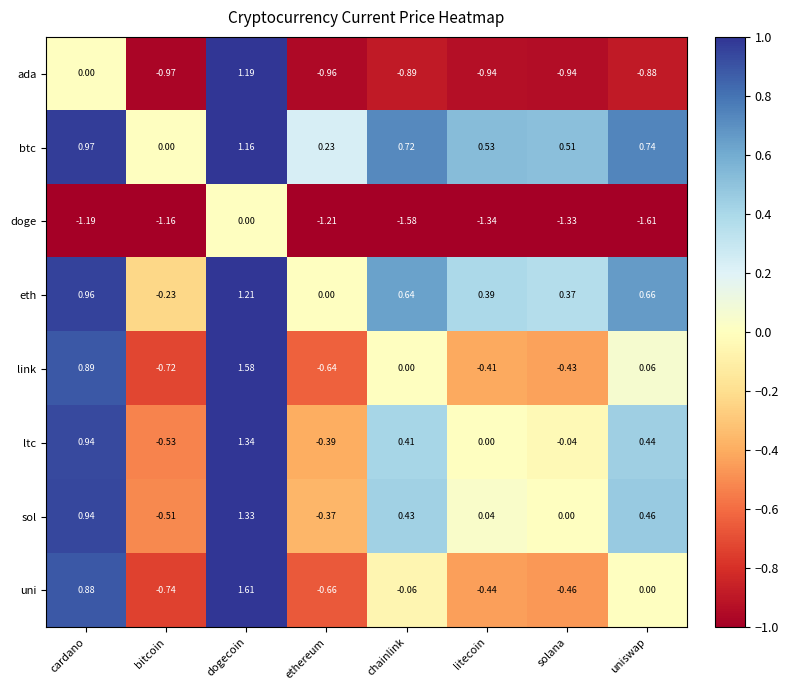

Which series has the widest spread of values?

uni